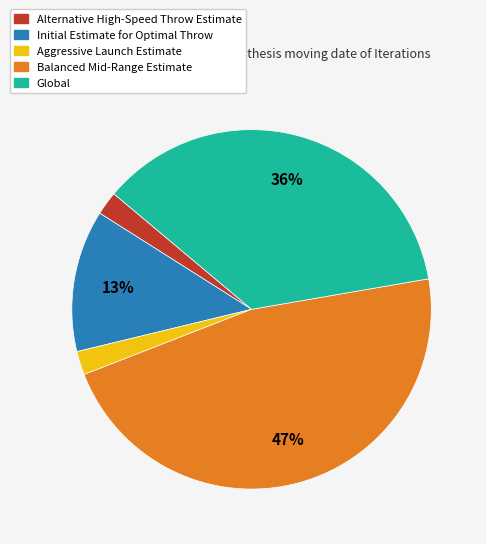

To the nearest percent, what percentage of the pie is Initial Estimate for Optimal Throw?

13%